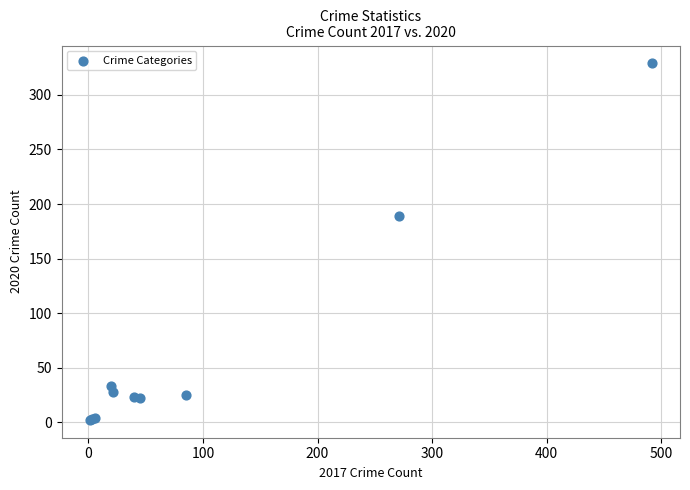

What Y value in the scatter plot is closest to 165?

189